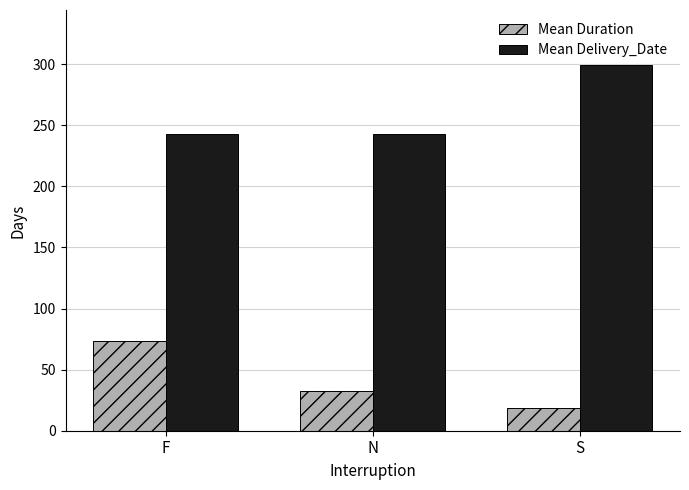

What is the spread (max minus min) of values at F?

169.0